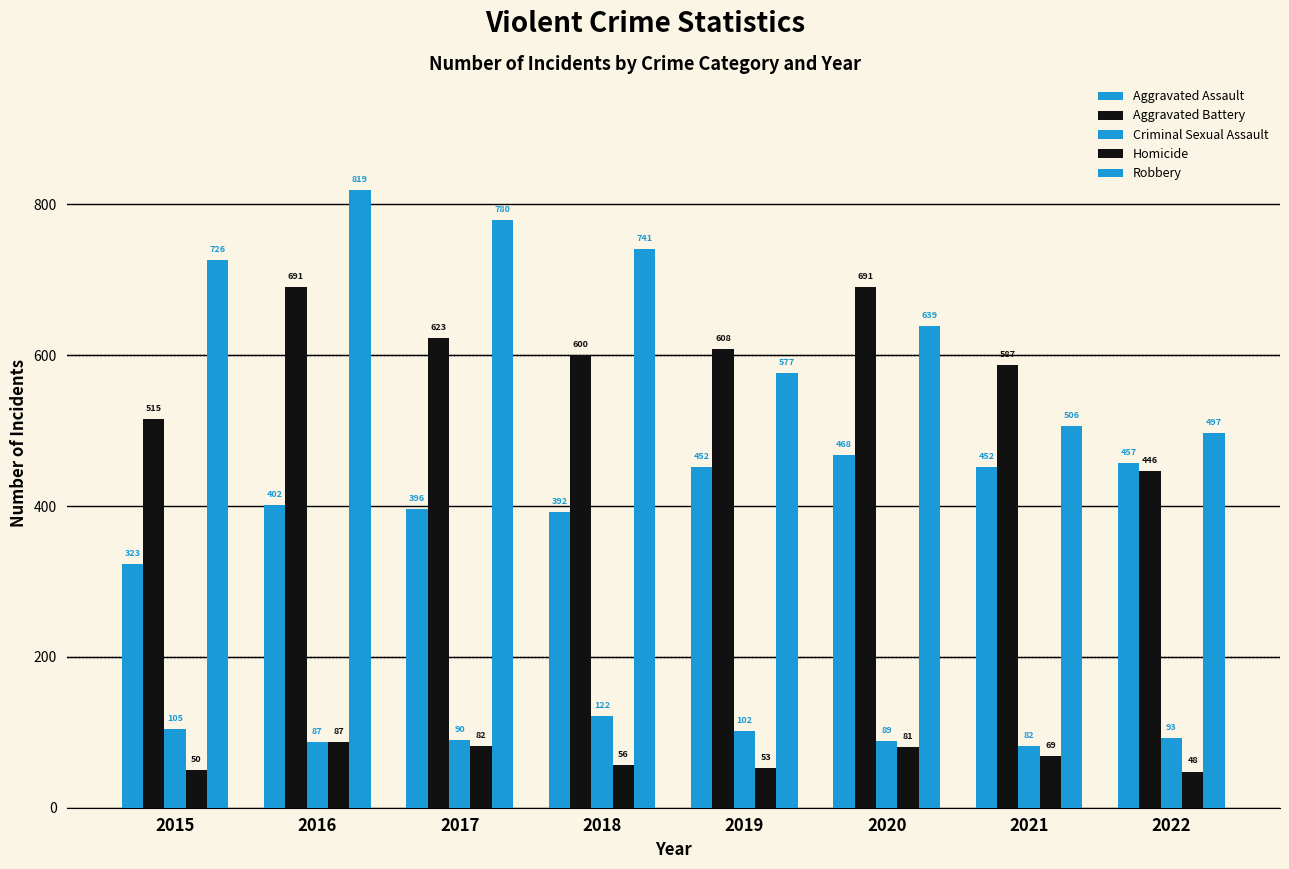

Reading left to right, list all the values displayed in this chart.

Aggravated Assault: 323	402	396	392	452	468	452	457
Aggravated Battery: 515	691	623	600	608	691	587	446
Criminal Sexual Assault: 105	87	90	122	102	89	82	93
Homicide: 50	87	82	56	53	81	69	48
Robbery: 726	819	780	741	577	639	506	497